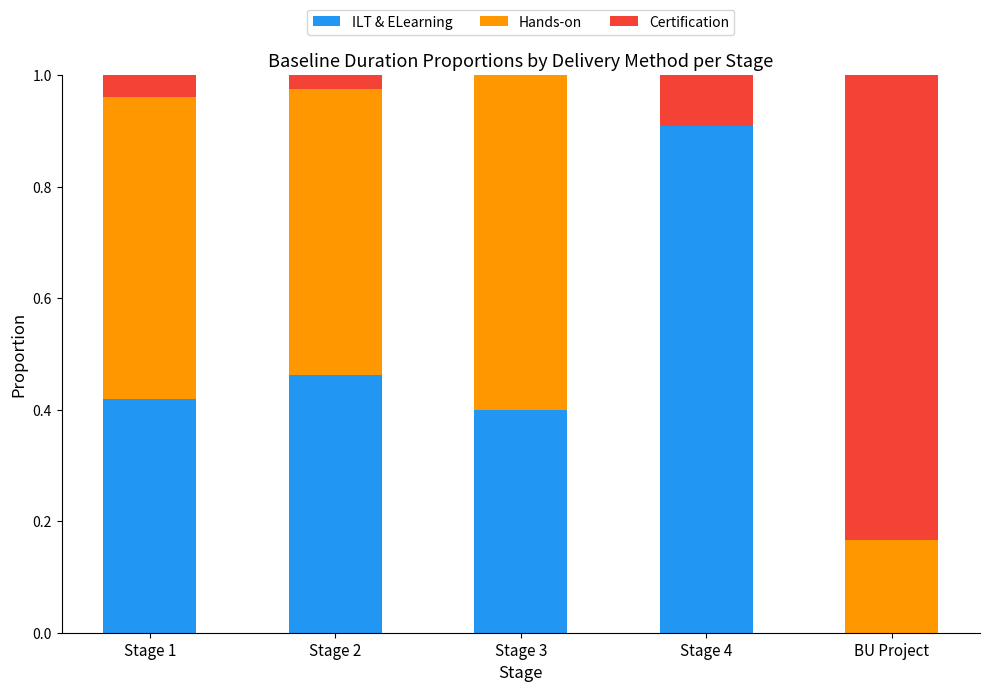

Which category has the highest value in the ILT & ELearning series?

Stage 4